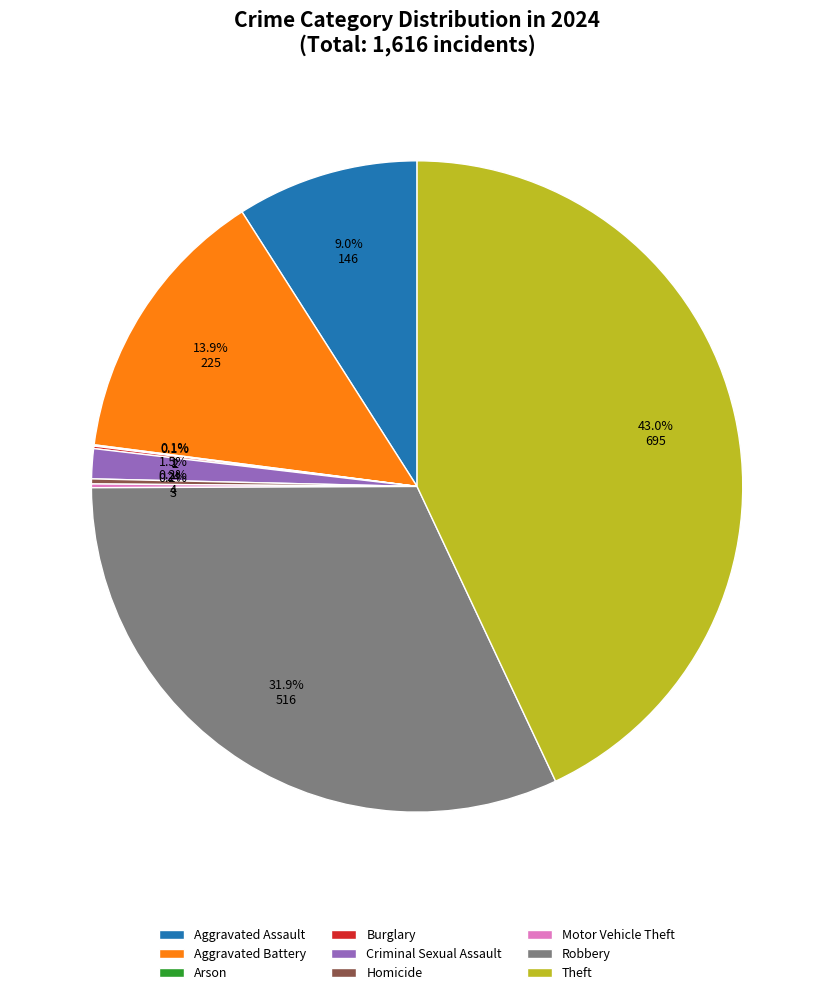

Does Theft represent more than half of the total?

No